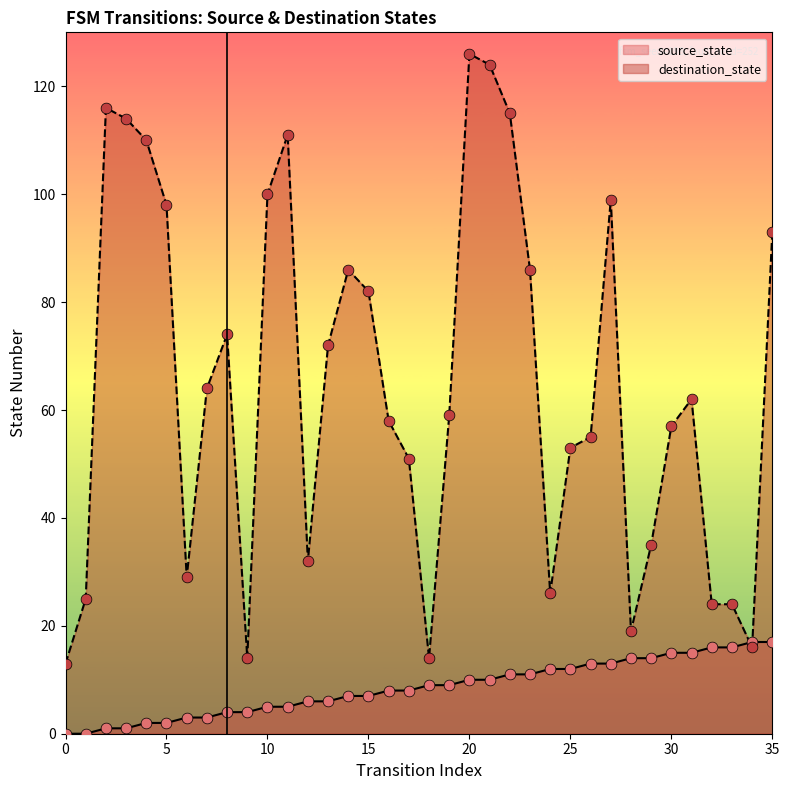

At which category is the sum across all series the highest?

20